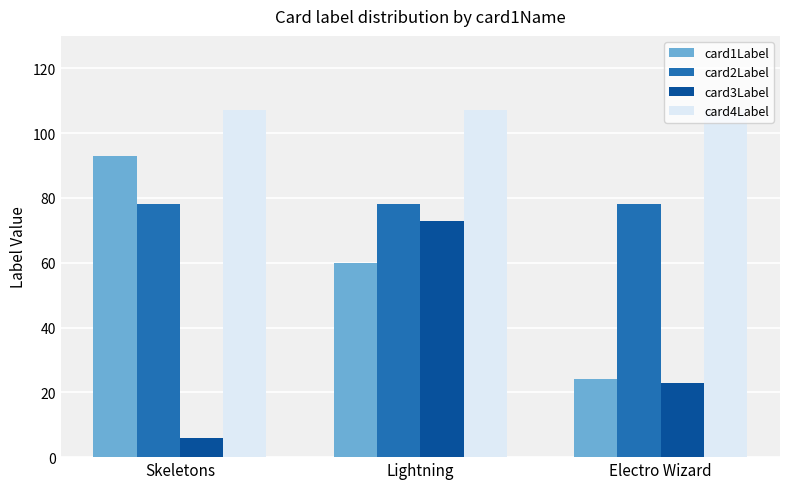

At which label is card1Label closest to 58?

Lightning